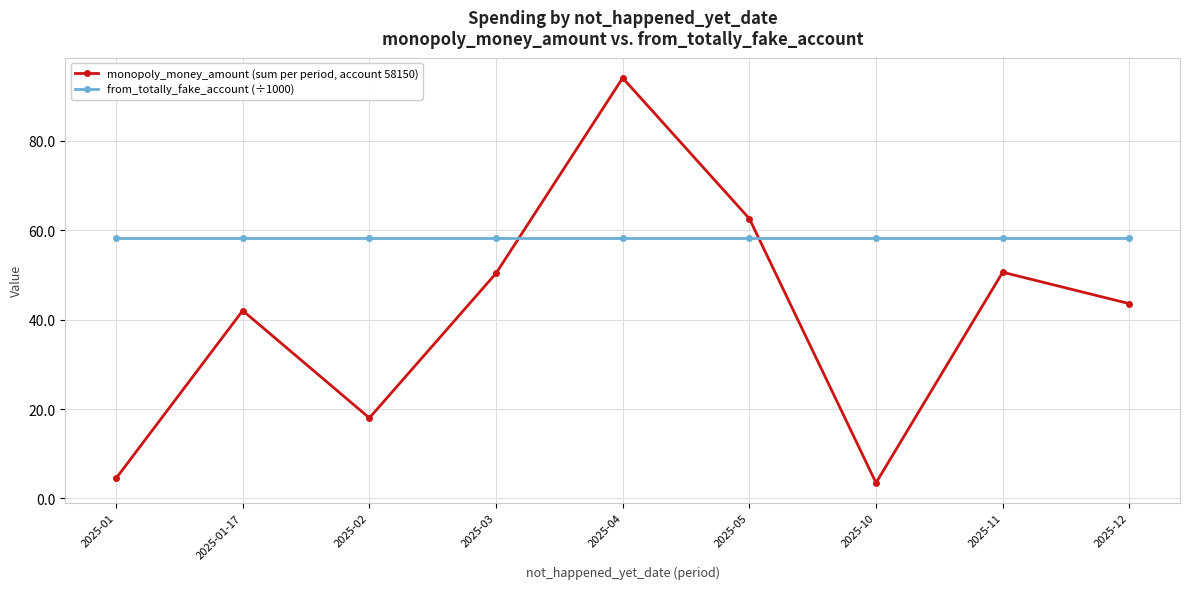

How many interior local valleys does the monopoly_money_amount (sum per period, account 58150) series have?

2